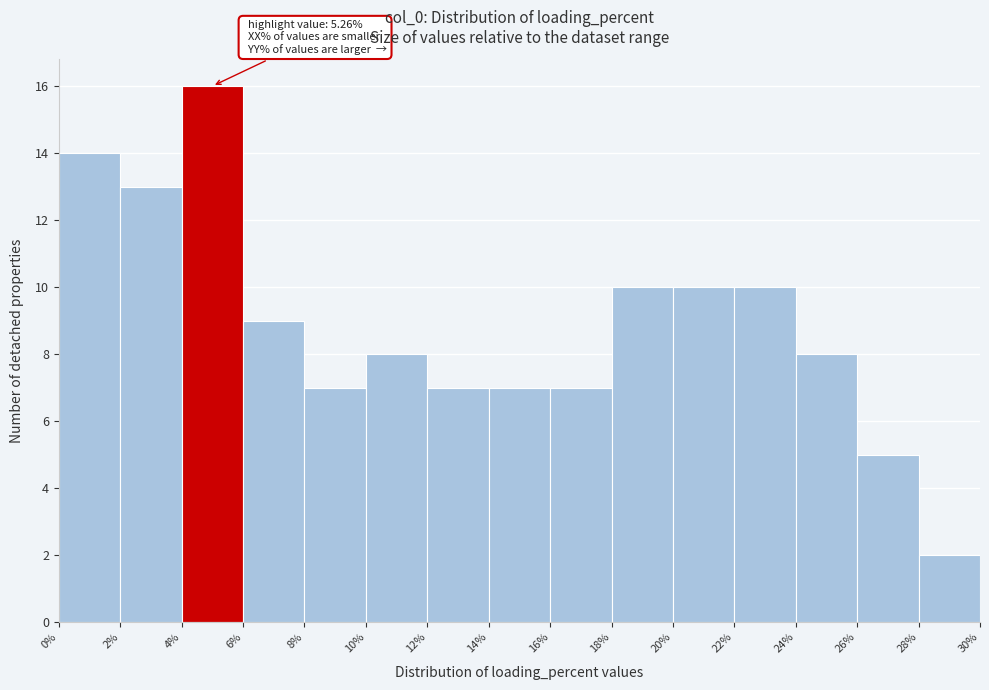

Over which range of the x-axis is the bar tallest?

4% to 6%